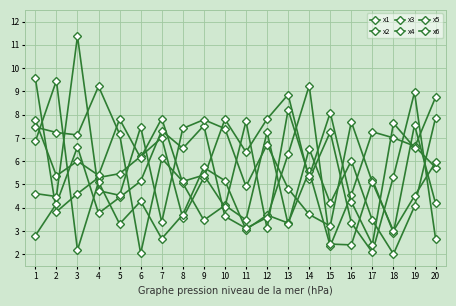

What is the value of the x3 point at the 17th from the left?

3.5